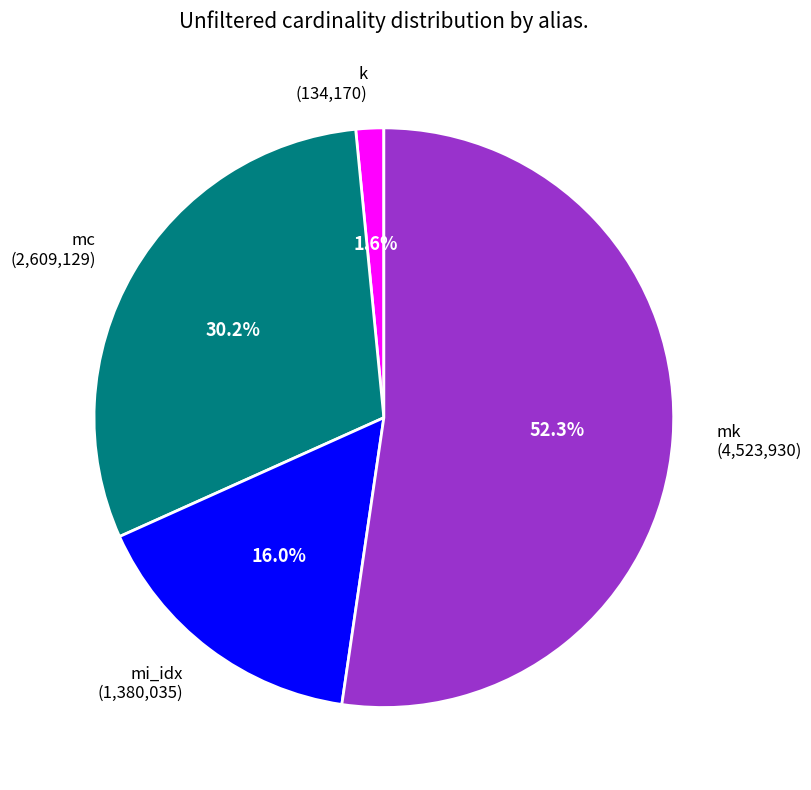

What is the largest slice in the pie chart?

mk